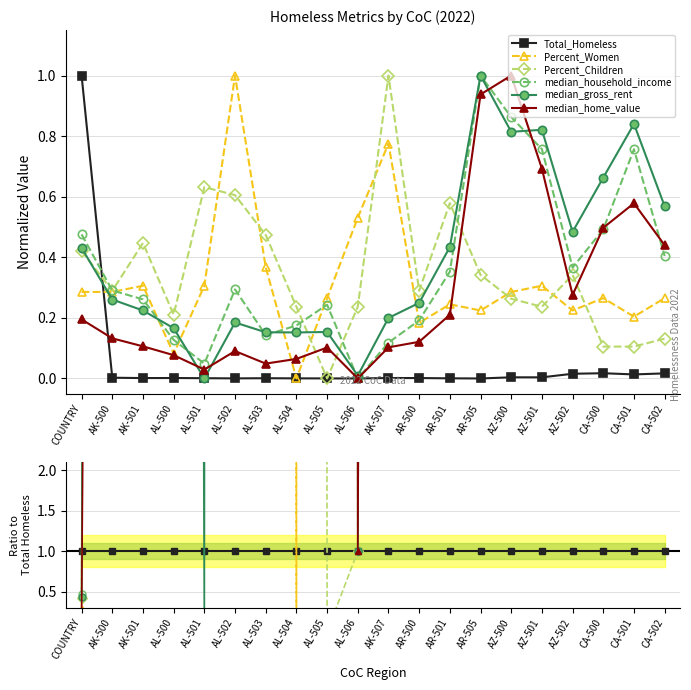

What are all the series names shown in the legend?

Total_Homeless, Percent_Women, Percent_Children, median_household_income, median_gross_rent, median_home_value